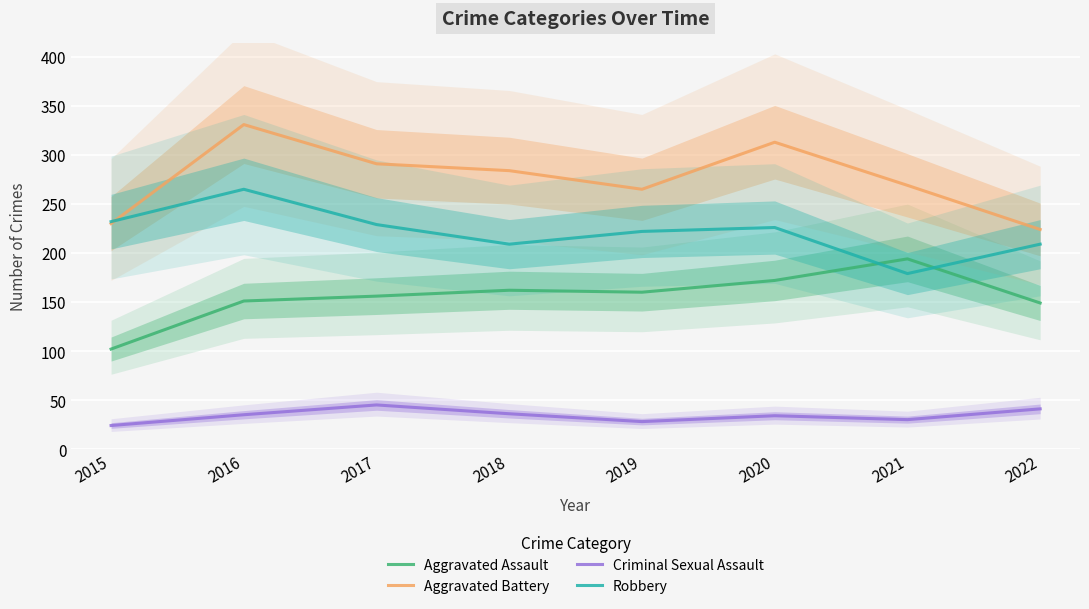

At which label does Aggravated Assault first exceed 160?

2018